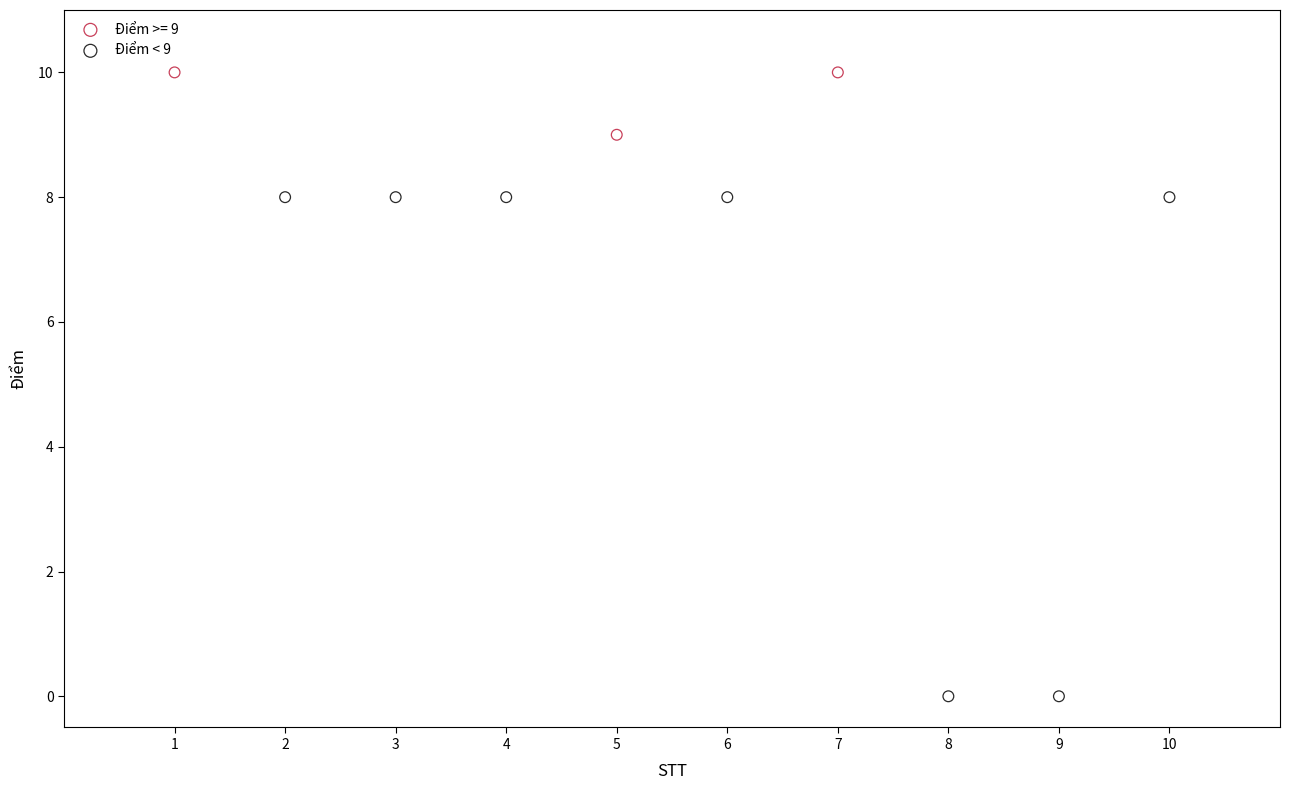

Which series reaches the maximum Y coordinate?

Điểm >= 9